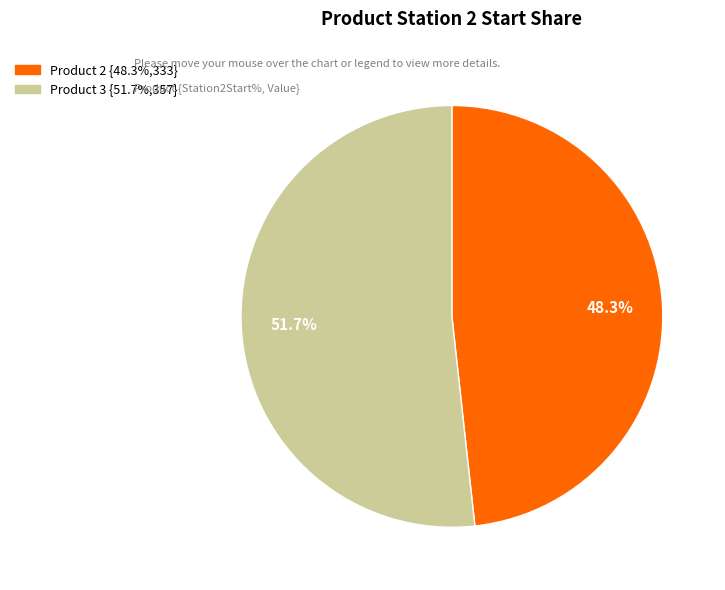

Is there any slice that represents more than half of the pie?

Yes